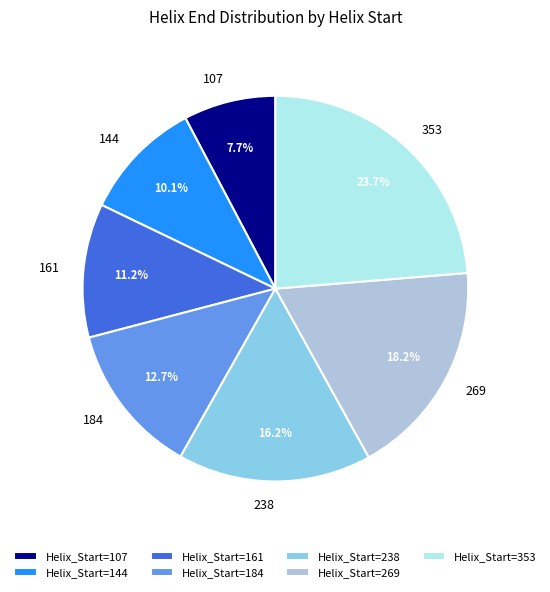

Does Helix_Start=353 represent more than half of the total?

No